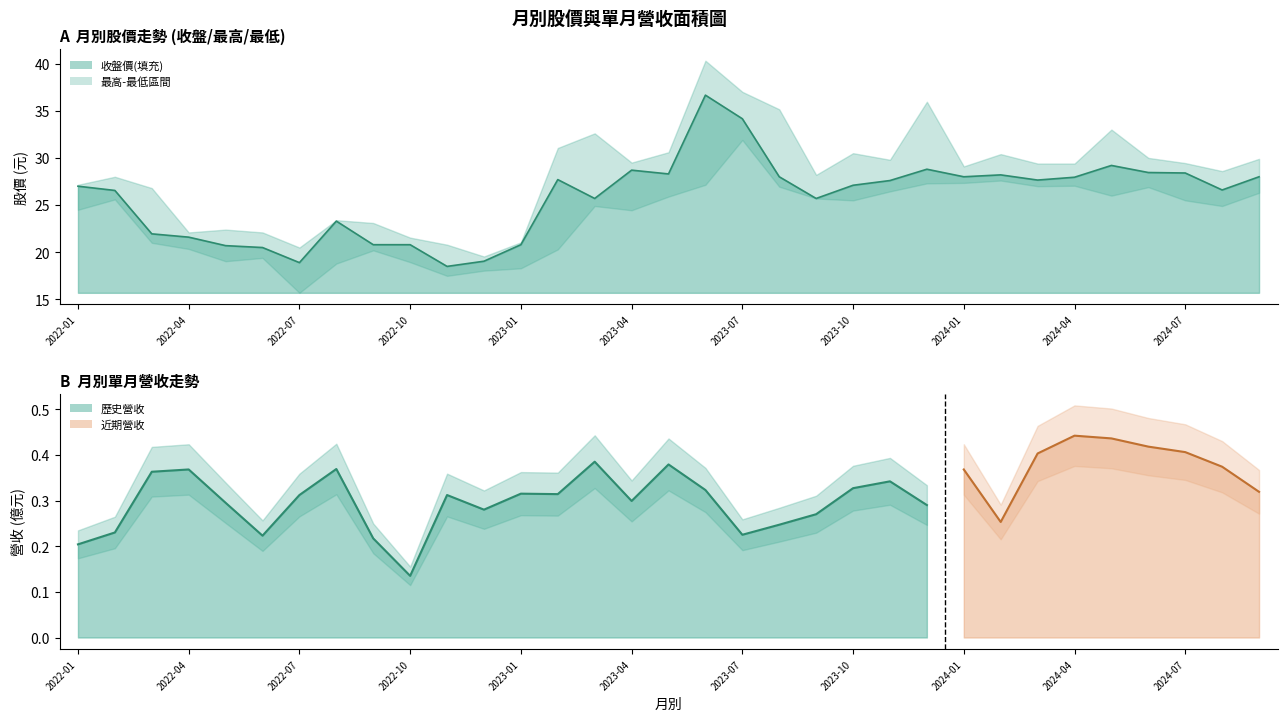

Read the value at 16.

28.3